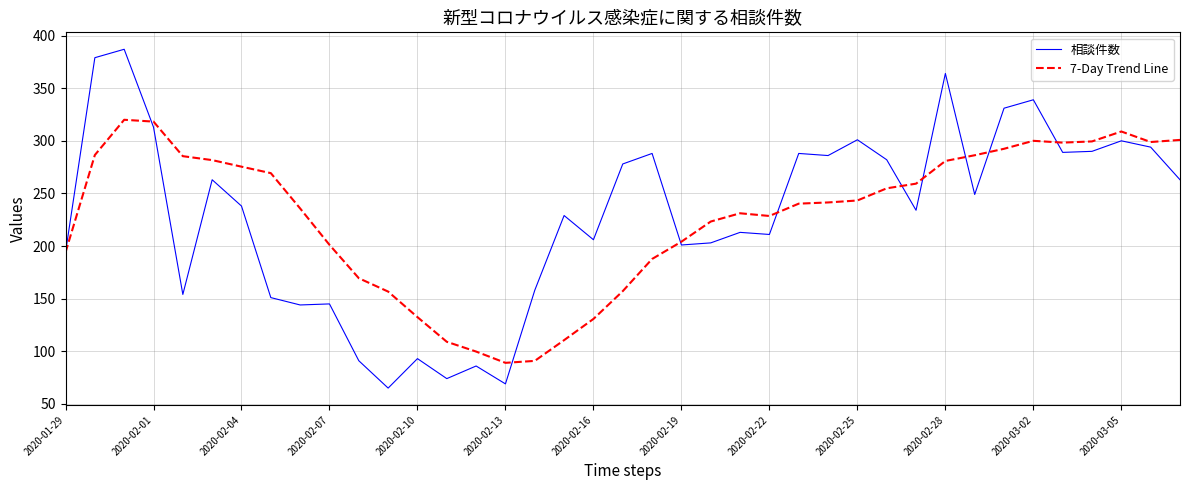

List the series in order of their peak value, highest first.

相談件数, 7-Day Trend Line